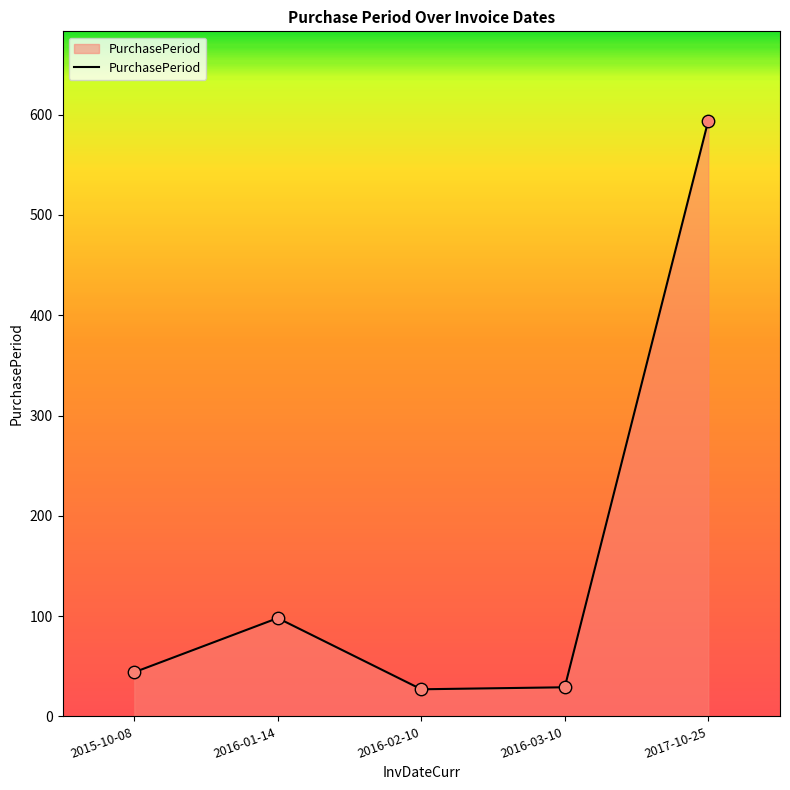

What is the change in value from 2015-10-08 to 2017-10-25?

+550